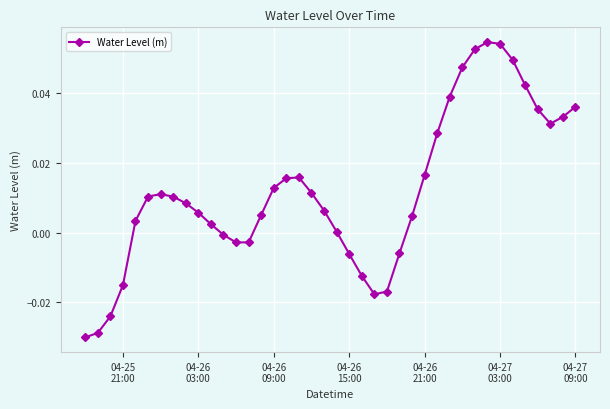

What is the sum of all values?

0.5